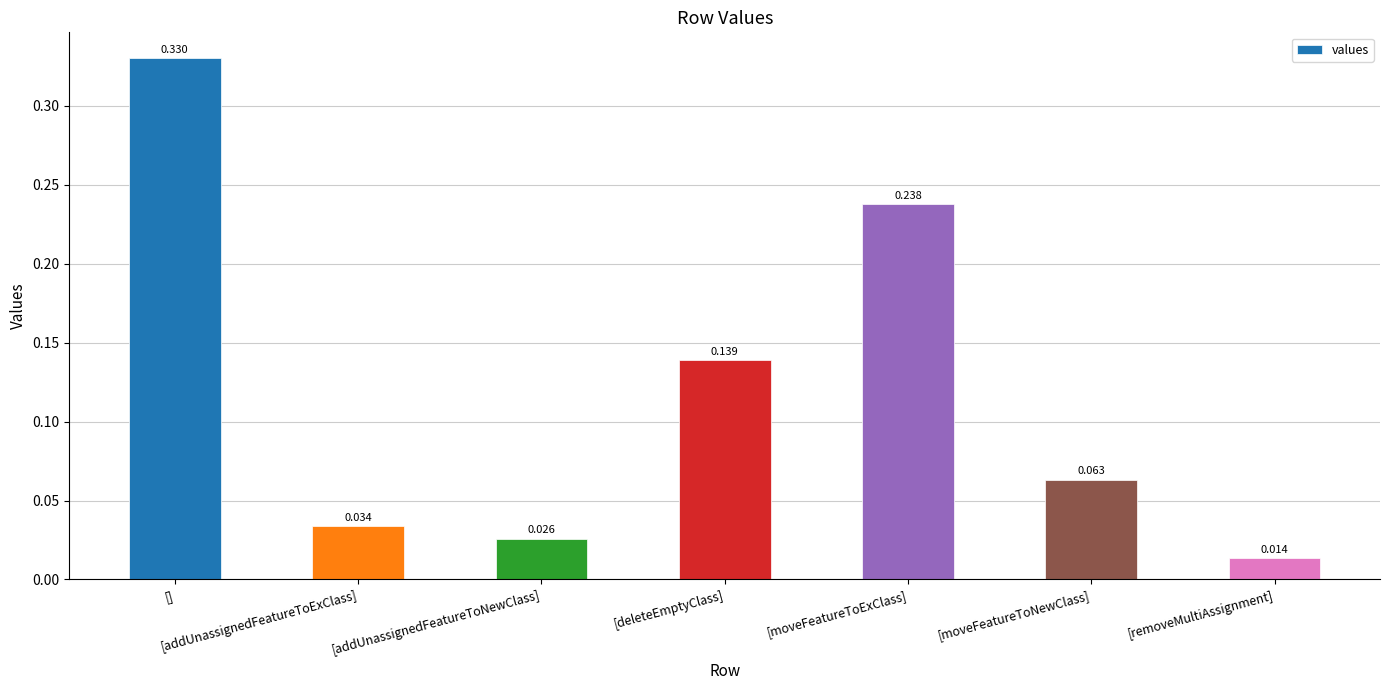

How many data points does each series have?

7